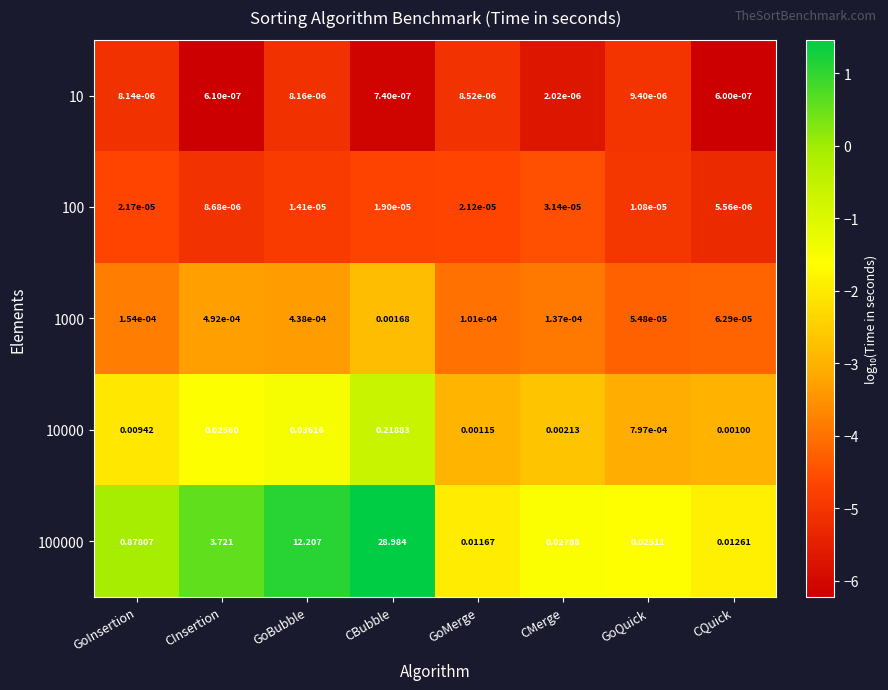

List the series in order of their peak value, highest first.

100000, 10000, 1000, 100, 10